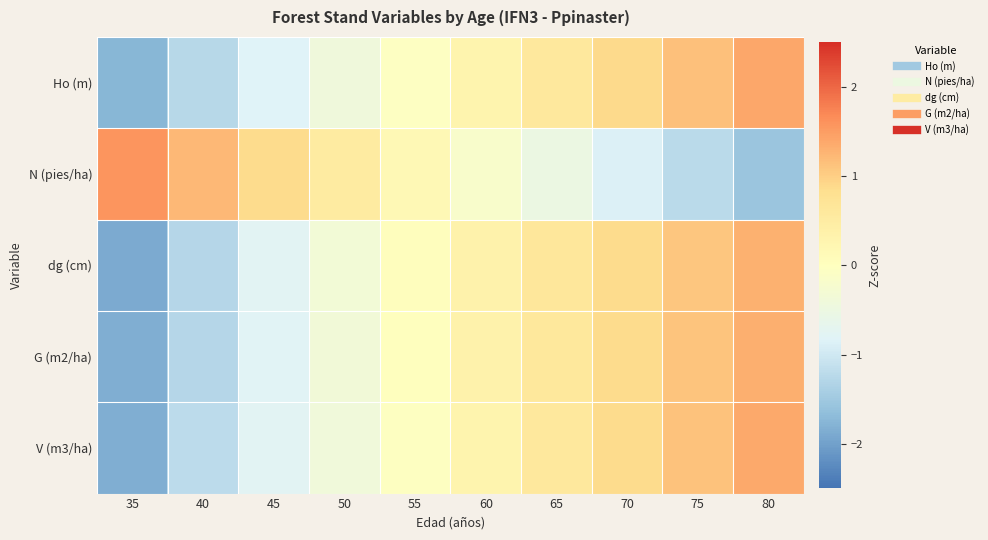

What is the difference between the highest and lowest values at 60?

0.5